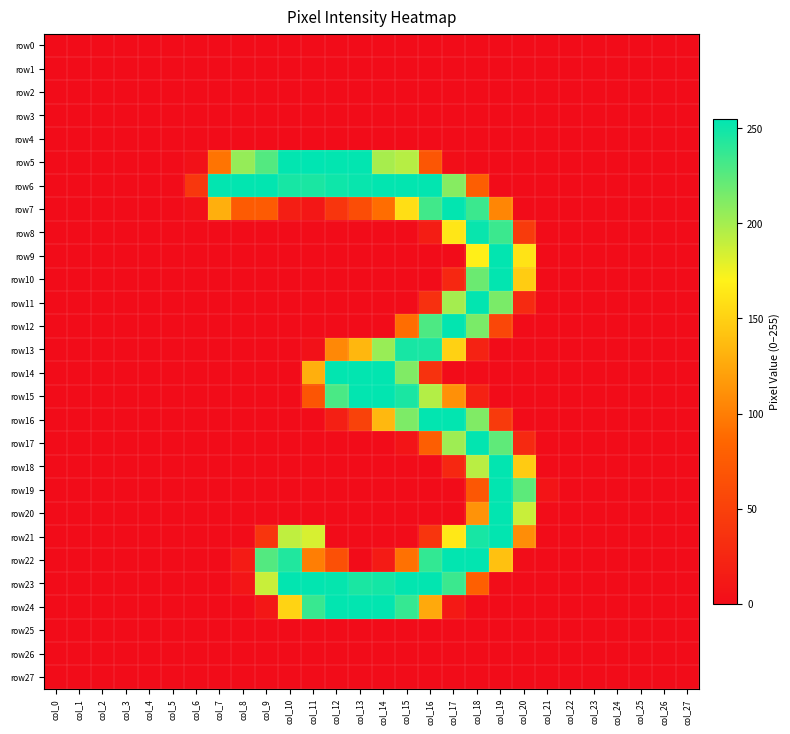

Reading left to right, transcribe all the data shown in this chart.

row0: col_0=0	col_1=0	col_2=0	col_3=0	col_4=0	col_5=0	col_6=0	col_7=0	col_8=0	col_9=0	col_10=0	col_11=0	col_12=0	col_13=0	col_14=0	col_15=0	col_16=0	col_17=0	col_18=0	col_19=0	col_20=0	col_21=0	col_22=0	col_23=0	col_24=0	col_25=0	col_26=0	col_27=0
row1: col_0=0	col_1=0	col_2=0	col_3=0	col_4=0	col_5=0	col_6=0	col_7=0	col_8=0	col_9=0	col_10=0	col_11=0	col_12=0	col_13=0	col_14=0	col_15=0	col_16=0	col_17=0	col_18=0	col_19=0	col_20=0	col_21=0	col_22=0	col_23=0	col_24=0	col_25=0	col_26=0	col_27=0
row2: col_0=0	col_1=0	col_2=0	col_3=0	col_4=0	col_5=0	col_6=0	col_7=0	col_8=0	col_9=0	col_10=0	col_11=0	col_12=0	col_13=0	col_14=0	col_15=0	col_16=0	col_17=0	col_18=0	col_19=0	col_20=0	col_21=0	col_22=0	col_23=0	col_24=0	col_25=0	col_26=0	col_27=0
row3: col_0=0	col_1=0	col_2=0	col_3=0	col_4=0	col_5=0	col_6=0	col_7=0	col_8=0	col_9=0	col_10=0	col_11=0	col_12=0	col_13=0	col_14=0	col_15=0	col_16=0	col_17=0	col_18=0	col_19=0	col_20=0	col_21=0	col_22=0	col_23=0	col_24=0	col_25=0	col_26=0	col_27=0
row4: col_0=0	col_1=0	col_2=0	col_3=0	col_4=0	col_5=0	col_6=0	col_7=0	col_8=0	col_9=0	col_10=0	col_11=0	col_12=0	col_13=0	col_14=0	col_15=0	col_16=0	col_17=0	col_18=0	col_19=0	col_20=0	col_21=0	col_22=0	col_23=0	col_24=0	col_25=0	col_26=0	col_27=0
row5: col_0=0	col_1=0	col_2=0	col_3=0	col_4=0	col_5=0	col_6=5	col_7=94	col_8=205	col_9=227	col_10=254	col_11=255	col_12=254	col_13=254	col_14=199	col_15=194	col_16=70	col_17=2	col_18=0	col_19=0	col_20=0	col_21=0	col_22=0	col_23=0	col_24=0	col_25=0	col_26=0	col_27=0
row6: col_0=0	col_1=0	col_2=0	col_3=0	col_4=0	col_5=0	col_6=41	col_7=254	col_8=254	col_9=254	col_10=247	col_11=246	col_12=250	col_13=252	col_14=254	col_15=254	col_16=254	col_17=210	col_18=78	col_19=0	col_20=0	col_21=0	col_22=0	col_23=0	col_24=0	col_25=0	col_26=0	col_27=0
row7: col_0=0	col_1=0	col_2=0	col_3=0	col_4=0	col_5=0	col_6=4	col_7=129	col_8=75	col_9=75	col_10=17	col_11=10	col_12=39	col_13=62	col_14=90	col_15=158	col_16=233	col_17=254	col_18=235	col_19=105	col_20=0	col_21=0	col_22=0	col_23=0	col_24=0	col_25=0	col_26=0	col_27=0
row8: col_0=0	col_1=0	col_2=0	col_3=0	col_4=0	col_5=0	col_6=0	col_7=0	col_8=0	col_9=0	col_10=0	col_11=0	col_12=0	col_13=0	col_14=0	col_15=0	col_16=16	col_17=163	col_18=252	col_19=235	col_20=45	col_21=0	col_22=0	col_23=0	col_24=0	col_25=0	col_26=0	col_27=0
row9: col_0=0	col_1=0	col_2=0	col_3=0	col_4=0	col_5=0	col_6=0	col_7=0	col_8=0	col_9=0	col_10=0	col_11=0	col_12=0	col_13=0	col_14=0	col_15=0	col_16=0	col_17=0	col_18=168	col_19=254	col_20=161	col_21=0	col_22=0	col_23=0	col_24=0	col_25=0	col_26=0	col_27=0
row10: col_0=0	col_1=0	col_2=0	col_3=0	col_4=0	col_5=0	col_6=0	col_7=0	col_8=0	col_9=0	col_10=0	col_11=0	col_12=0	col_13=0	col_14=0	col_15=0	col_16=0	col_17=26	col_18=219	col_19=254	col_20=147	col_21=0	col_22=0	col_23=0	col_24=0	col_25=0	col_26=0	col_27=0
row11: col_0=0	col_1=0	col_2=0	col_3=0	col_4=0	col_5=0	col_6=0	col_7=0	col_8=0	col_9=0	col_10=0	col_11=0	col_12=0	col_13=0	col_14=0	col_15=0	col_16=34	col_17=200	col_18=254	col_19=214	col_20=28	col_21=0	col_22=0	col_23=0	col_24=0	col_25=0	col_26=0	col_27=0
row12: col_0=0	col_1=0	col_2=0	col_3=0	col_4=0	col_5=0	col_6=0	col_7=0	col_8=0	col_9=0	col_10=0	col_11=0	col_12=0	col_13=0	col_14=0	col_15=90	col_16=229	col_17=254	col_18=214	col_19=56	col_20=0	col_21=0	col_22=0	col_23=0	col_24=0	col_25=0	col_26=0	col_27=0
row13: col_0=0	col_1=0	col_2=0	col_3=0	col_4=0	col_5=0	col_6=0	col_7=0	col_8=0	col_9=0	col_10=0	col_11=5	col_12=106	col_13=134	col_14=204	col_15=247	col_16=246	col_17=150	col_18=21	col_19=0	col_20=0	col_21=0	col_22=0	col_23=0	col_24=0	col_25=0	col_26=0	col_27=0
row14: col_0=0	col_1=0	col_2=0	col_3=0	col_4=0	col_5=0	col_6=0	col_7=0	col_8=0	col_9=0	col_10=0	col_11=129	col_12=254	col_13=254	col_14=254	col_15=212	col_16=36	col_17=0	col_18=0	col_19=0	col_20=0	col_21=0	col_22=0	col_23=0	col_24=0	col_25=0	col_26=0	col_27=0
row15: col_0=0	col_1=0	col_2=0	col_3=0	col_4=0	col_5=0	col_6=0	col_7=0	col_8=0	col_9=0	col_10=0	col_11=69	col_12=230	col_13=254	col_14=254	col_15=246	col_16=195	col_17=111	col_18=20	col_19=0	col_20=0	col_21=0	col_22=0	col_23=0	col_24=0	col_25=0	col_26=0	col_27=0
row16: col_0=0	col_1=0	col_2=0	col_3=0	col_4=0	col_5=0	col_6=0	col_7=0	col_8=0	col_9=0	col_10=0	col_11=0	col_12=18	col_13=51	col_14=135	col_15=213	col_16=254	col_17=254	col_18=212	col_19=44	col_20=0	col_21=0	col_22=0	col_23=0	col_24=0	col_25=0	col_26=0	col_27=0
row17: col_0=0	col_1=0	col_2=0	col_3=0	col_4=0	col_5=0	col_6=0	col_7=0	col_8=0	col_9=0	col_10=0	col_11=0	col_12=0	col_13=0	col_14=0	col_15=7	col_16=78	col_17=202	col_18=254	col_19=223	col_20=27	col_21=0	col_22=0	col_23=0	col_24=0	col_25=0	col_26=0	col_27=0
row18: col_0=0	col_1=0	col_2=0	col_3=0	col_4=0	col_5=0	col_6=0	col_7=0	col_8=0	col_9=0	col_10=0	col_11=0	col_12=0	col_13=0	col_14=0	col_15=0	col_16=0	col_17=26	col_18=193	col_19=254	col_20=146	col_21=0	col_22=0	col_23=0	col_24=0	col_25=0	col_26=0	col_27=0
row19: col_0=0	col_1=0	col_2=0	col_3=0	col_4=0	col_5=0	col_6=0	col_7=0	col_8=0	col_9=0	col_10=0	col_11=0	col_12=0	col_13=0	col_14=0	col_15=0	col_16=0	col_17=0	col_18=71	col_19=254	col_20=224	col_21=7	col_22=0	col_23=0	col_24=0	col_25=0	col_26=0	col_27=0
row20: col_0=0	col_1=0	col_2=0	col_3=0	col_4=0	col_5=0	col_6=0	col_7=0	col_8=0	col_9=0	col_10=0	col_11=0	col_12=0	col_13=0	col_14=0	col_15=0	col_16=0	col_17=0	col_18=113	col_19=254	col_20=188	col_21=1	col_22=0	col_23=0	col_24=0	col_25=0	col_26=0	col_27=0
row21: col_0=0	col_1=0	col_2=0	col_3=0	col_4=0	col_5=0	col_6=0	col_7=0	col_8=0	col_9=39	col_10=191	col_11=183	col_12=0	col_13=0	col_14=0	col_15=0	col_16=39	col_17=164	col_18=247	col_19=254	col_20=109	col_21=0	col_22=0	col_23=0	col_24=0	col_25=0	col_26=0	col_27=0
row22: col_0=0	col_1=0	col_2=0	col_3=0	col_4=0	col_5=0	col_6=0	col_7=0	col_8=14	col_9=227	col_10=244	col_11=100	col_12=65	col_13=0	col_14=14	col_15=92	col_16=238	col_17=254	col_18=254	col_19=140	col_20=1	col_21=0	col_22=0	col_23=0	col_24=0	col_25=0	col_26=0	col_27=0
row23: col_0=0	col_1=0	col_2=0	col_3=0	col_4=0	col_5=0	col_6=0	col_7=0	col_8=8	col_9=188	col_10=254	col_11=254	col_12=253	col_13=246	col_14=248	col_15=254	col_16=254	col_17=235	col_18=79	col_19=1	col_20=0	col_21=0	col_22=0	col_23=0	col_24=0	col_25=0	col_26=0	col_27=0
row24: col_0=0	col_1=0	col_2=0	col_3=0	col_4=0	col_5=0	col_6=0	col_7=0	col_8=0	col_9=10	col_10=151	col_11=236	col_12=254	col_13=254	col_14=254	col_15=237	col_16=126	col_17=12	col_18=0	col_19=0	col_20=0	col_21=0	col_22=0	col_23=0	col_24=0	col_25=0	col_26=0	col_27=0
row25: col_0=0	col_1=0	col_2=0	col_3=0	col_4=0	col_5=0	col_6=0	col_7=0	col_8=0	col_9=0	col_10=0	col_11=0	col_12=0	col_13=0	col_14=0	col_15=0	col_16=0	col_17=0	col_18=0	col_19=0	col_20=0	col_21=0	col_22=0	col_23=0	col_24=0	col_25=0	col_26=0	col_27=0
row26: col_0=0	col_1=0	col_2=0	col_3=0	col_4=0	col_5=0	col_6=0	col_7=0	col_8=0	col_9=0	col_10=0	col_11=0	col_12=0	col_13=0	col_14=0	col_15=0	col_16=0	col_17=0	col_18=0	col_19=0	col_20=0	col_21=0	col_22=0	col_23=0	col_24=0	col_25=0	col_26=0	col_27=0
row27: col_0=0	col_1=0	col_2=0	col_3=0	col_4=0	col_5=0	col_6=0	col_7=0	col_8=0	col_9=0	col_10=0	col_11=0	col_12=0	col_13=0	col_14=0	col_15=0	col_16=0	col_17=0	col_18=0	col_19=0	col_20=0	col_21=0	col_22=0	col_23=0	col_24=0	col_25=0	col_26=0	col_27=0